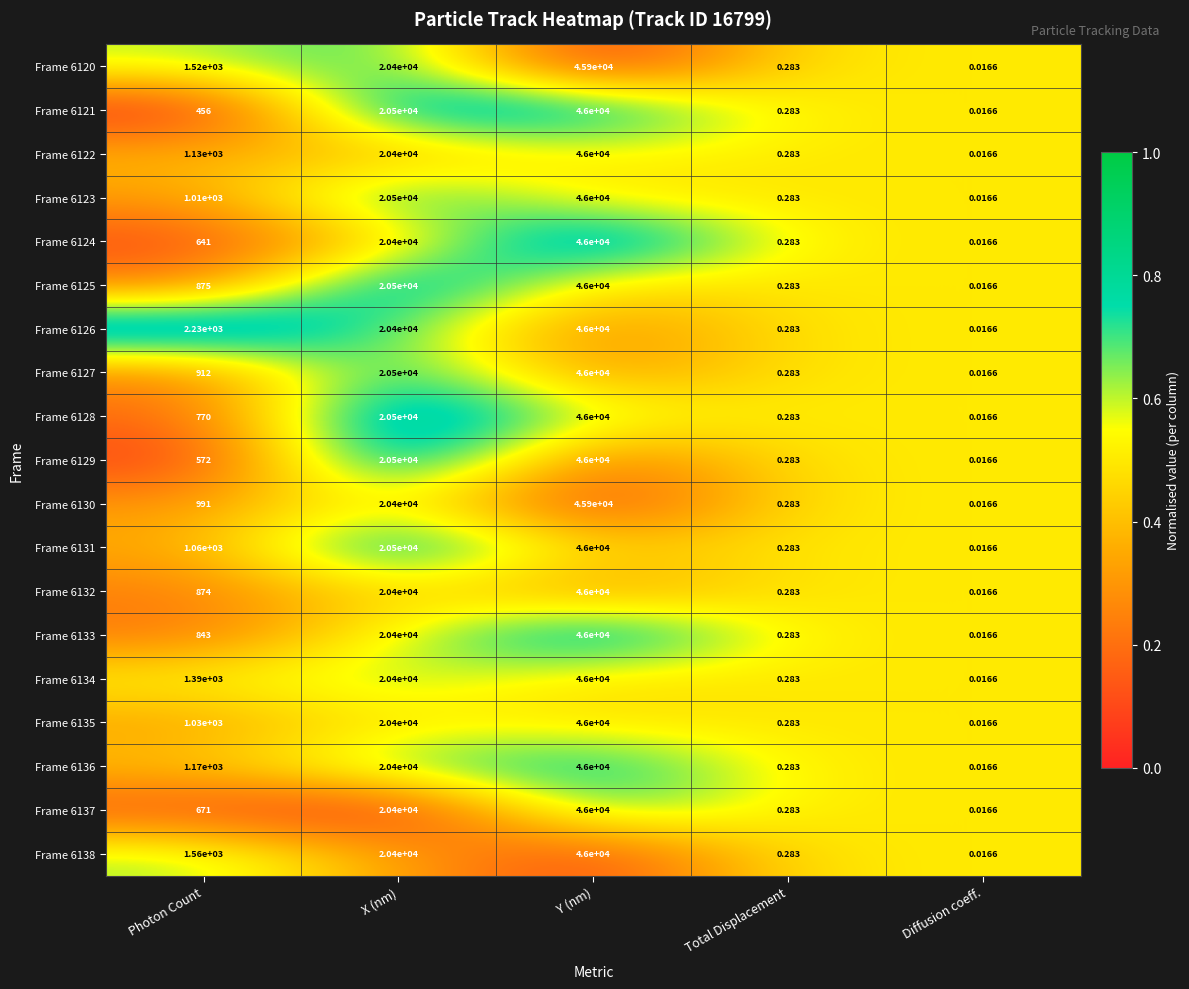

Where is Frame 6131 nearest to the value 23000?

X (nm)